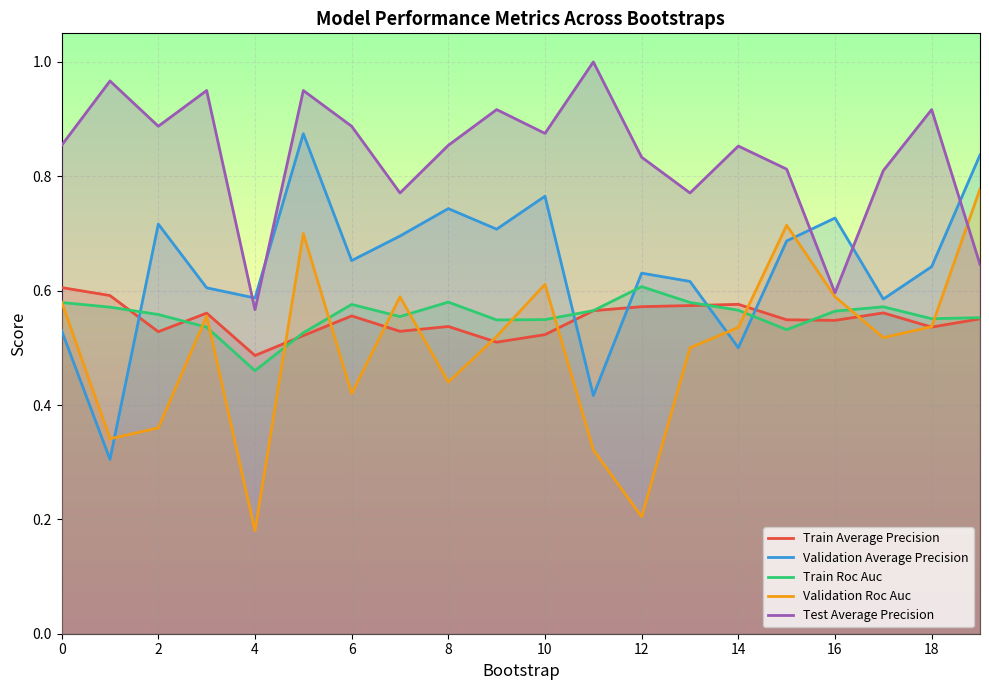

True or false: Train Average Precision and Train Roc Auc intersect in this chart.

True